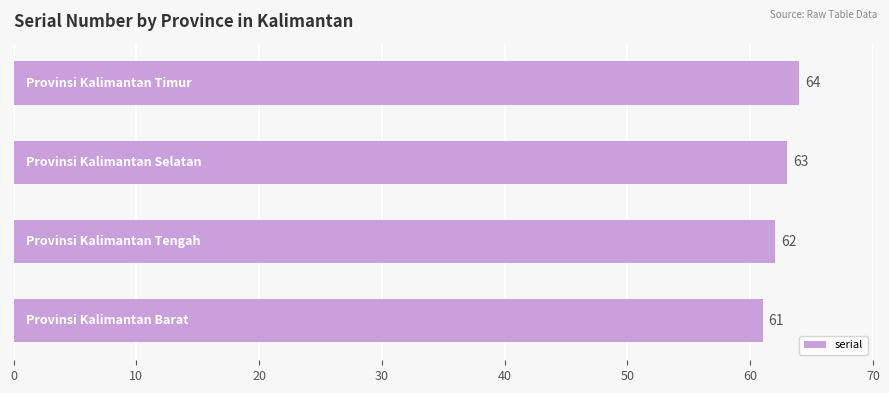

What is the sum of all values?

250